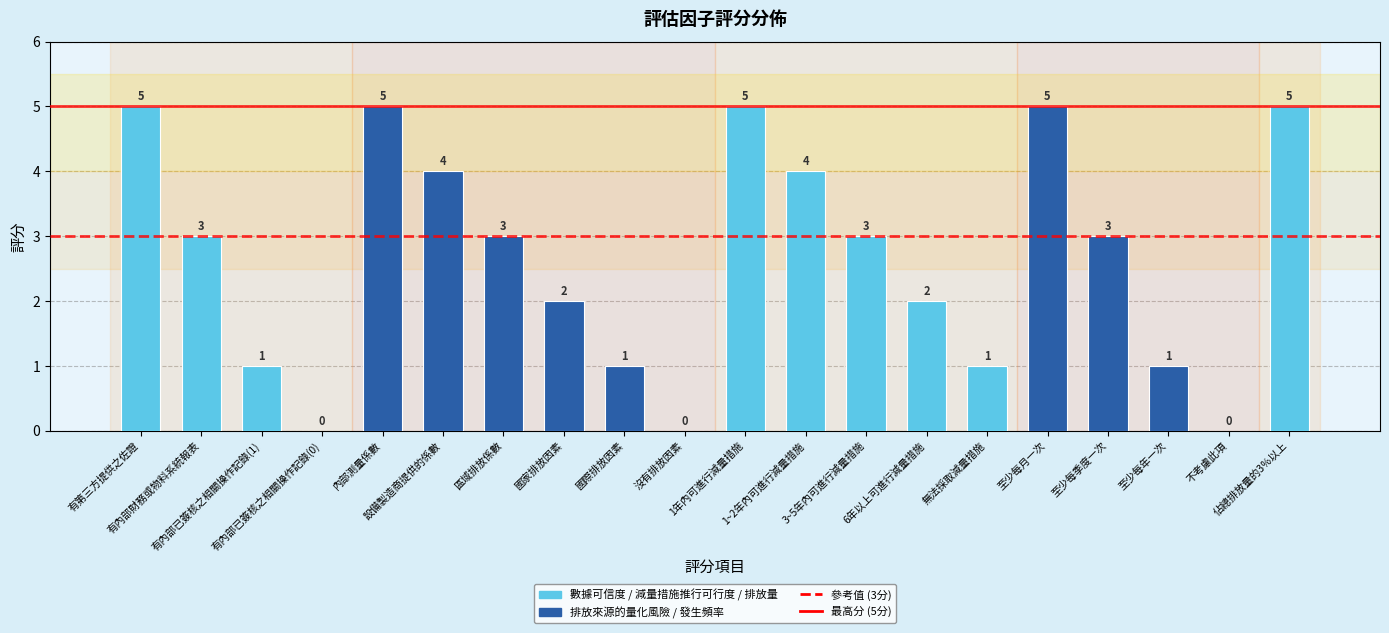

What is the maximum value shown in the chart?

5